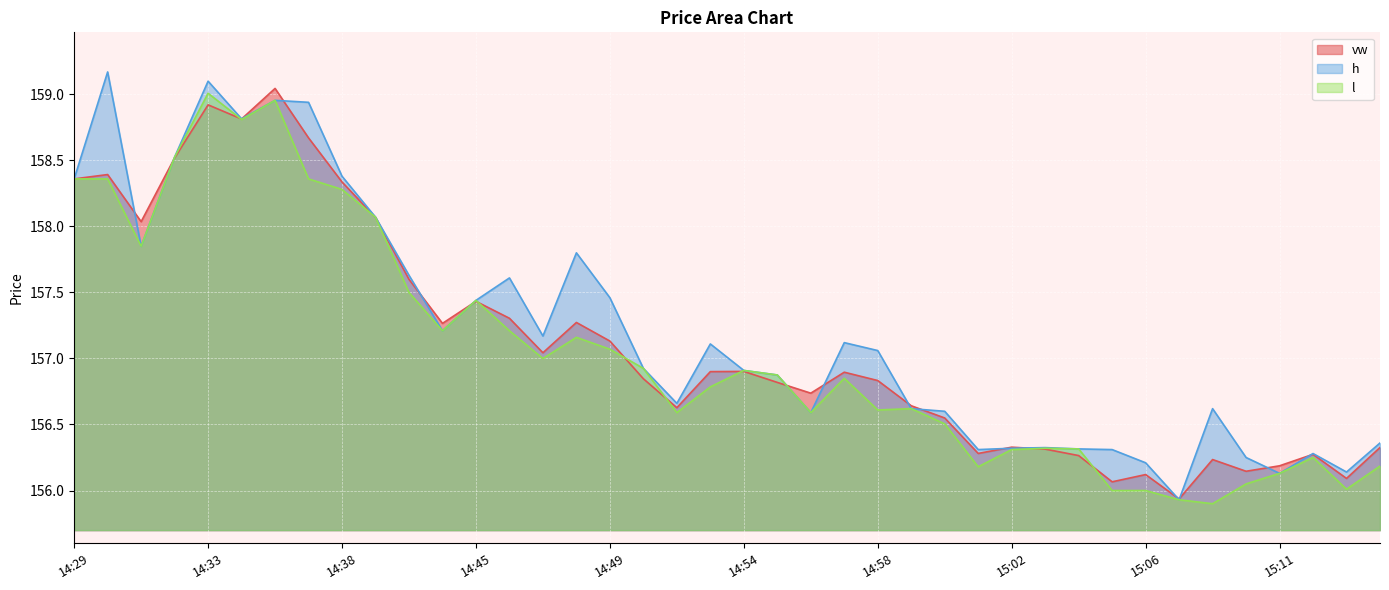

Count the number of data series in this chart.

3